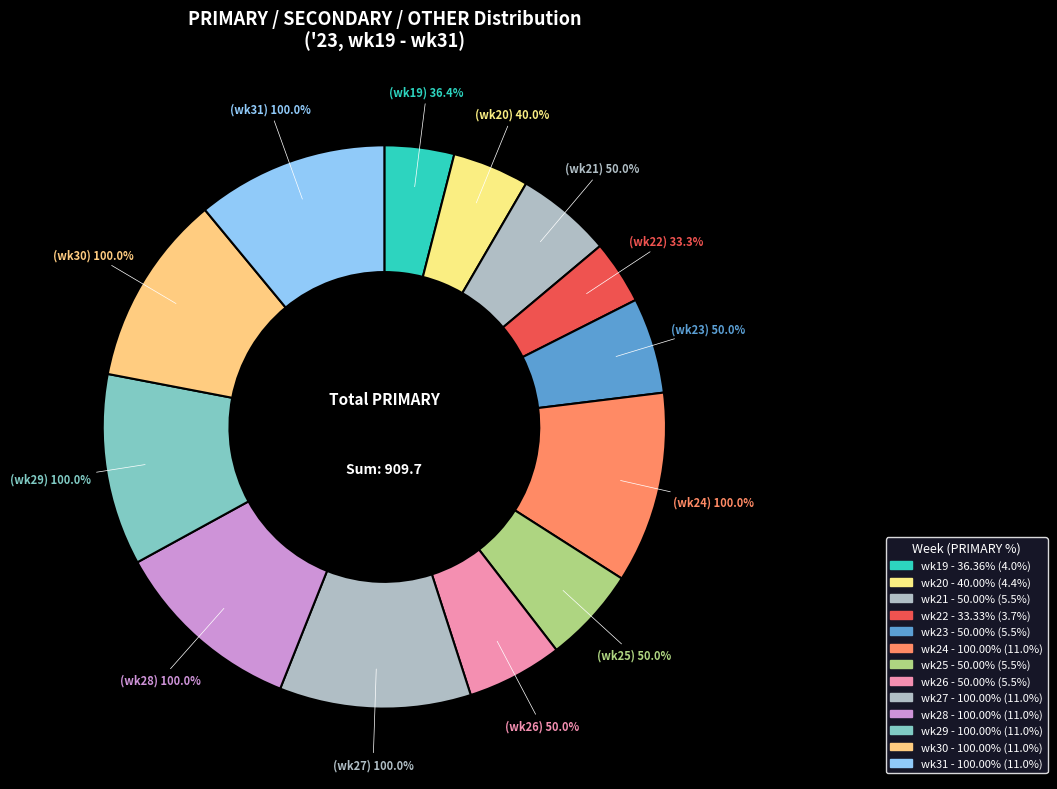

Do wk24 and wk27 together represent more than half of the pie?

No